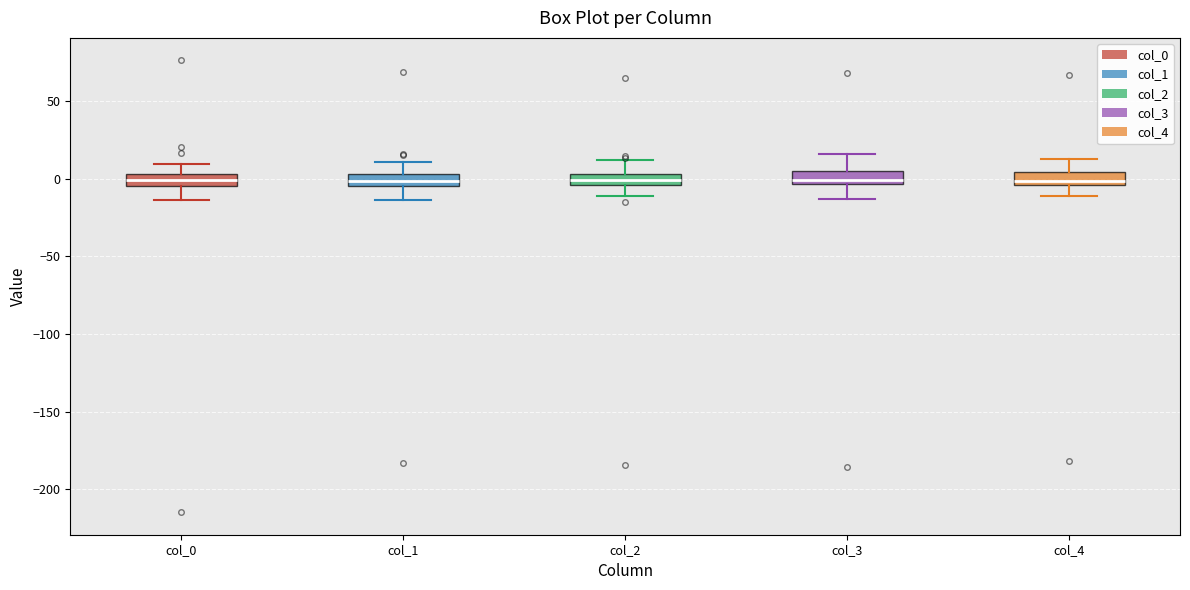

Where is the lower edge of the box for col_2 on the y-axis? The values are not printed on the chart, so give them approximately, as read against the axis.

-5